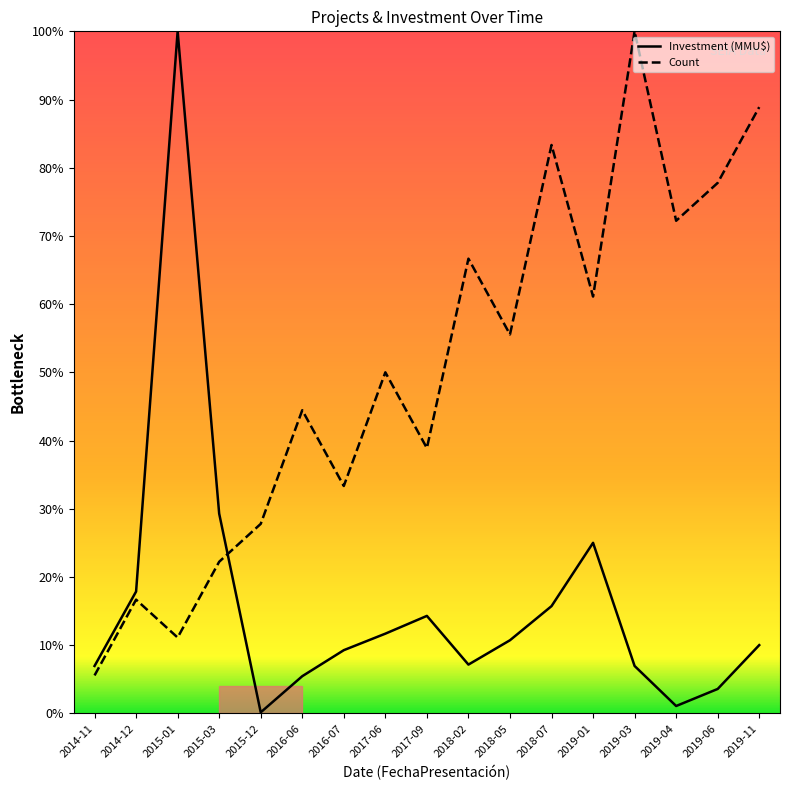

What is the sum of the Investment (MMU$) values at 2014-12 and 2019-01?

42.9